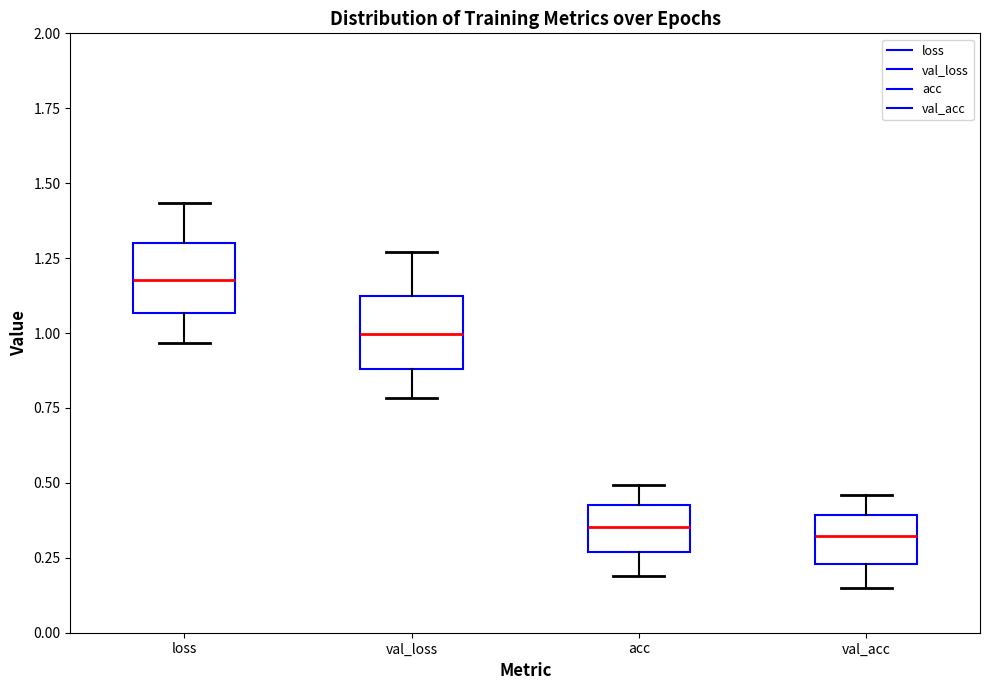

Where is the upper edge of the box for val_loss on the y-axis? The values are not printed on the chart, so give them approximately, as read against the axis.

1.10